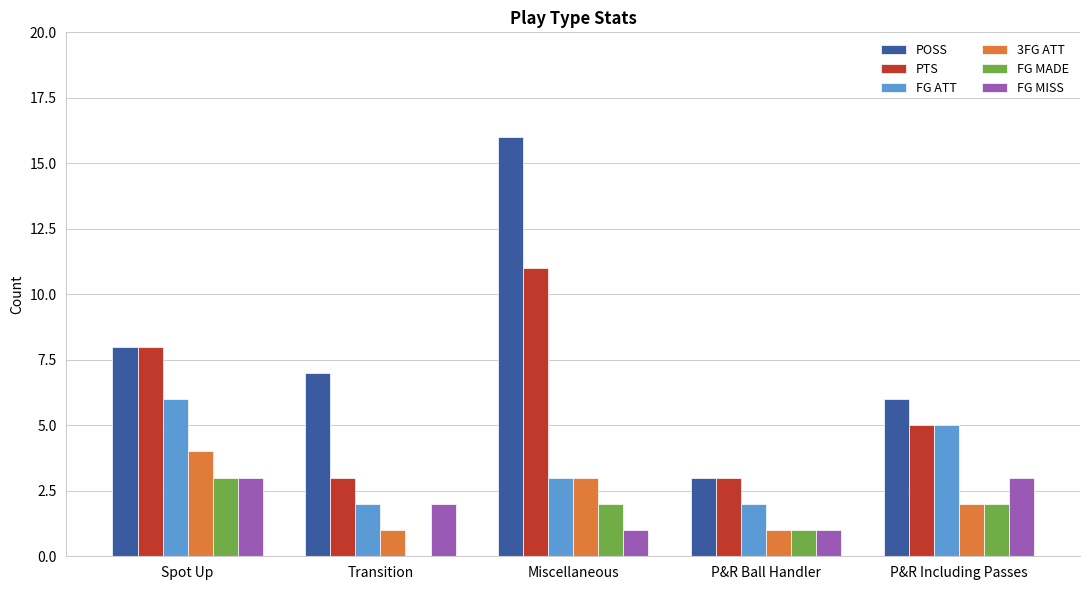

Reading right to left, what are all the values shown in this chart?

POSS: P&R Including Passes=6	P&R Ball Handler=3	Miscellaneous=16	Transition=7	Spot Up=8
PTS: P&R Including Passes=5	P&R Ball Handler=3	Miscellaneous=11	Transition=3	Spot Up=8
FG ATT: P&R Including Passes=5	P&R Ball Handler=2	Miscellaneous=3	Transition=2	Spot Up=6
3FG ATT: P&R Including Passes=2	P&R Ball Handler=1	Miscellaneous=3	Transition=1	Spot Up=4
FG MADE: P&R Including Passes=2	P&R Ball Handler=1	Miscellaneous=2	Transition=0	Spot Up=3
FG MISS: P&R Including Passes=3	P&R Ball Handler=1	Miscellaneous=1	Transition=2	Spot Up=3